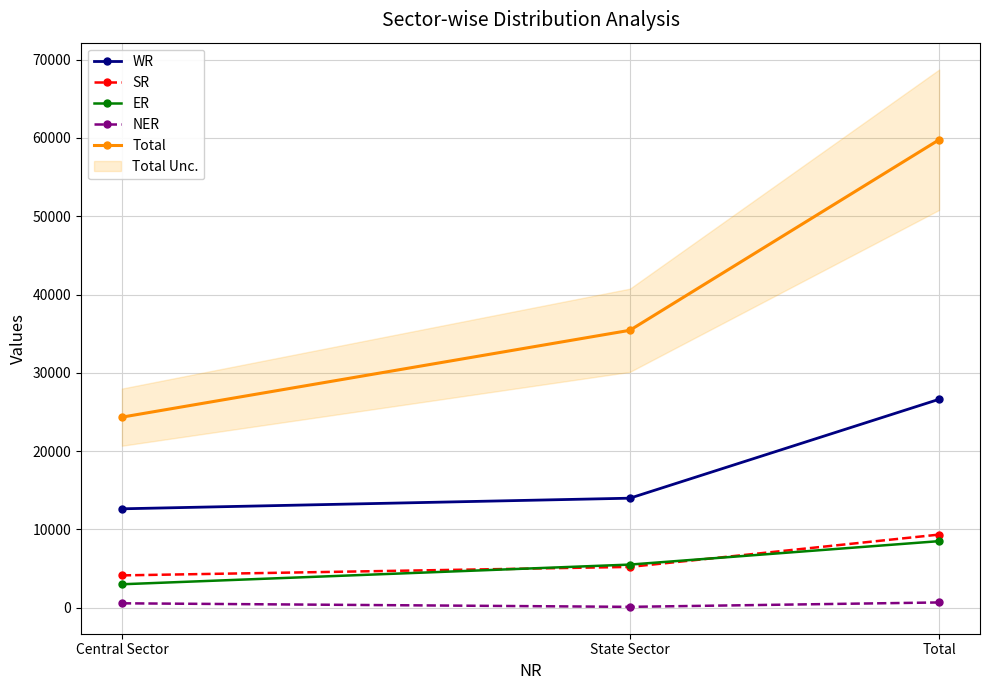

What is the difference between the maximum and minimum values in the ER series?

5509